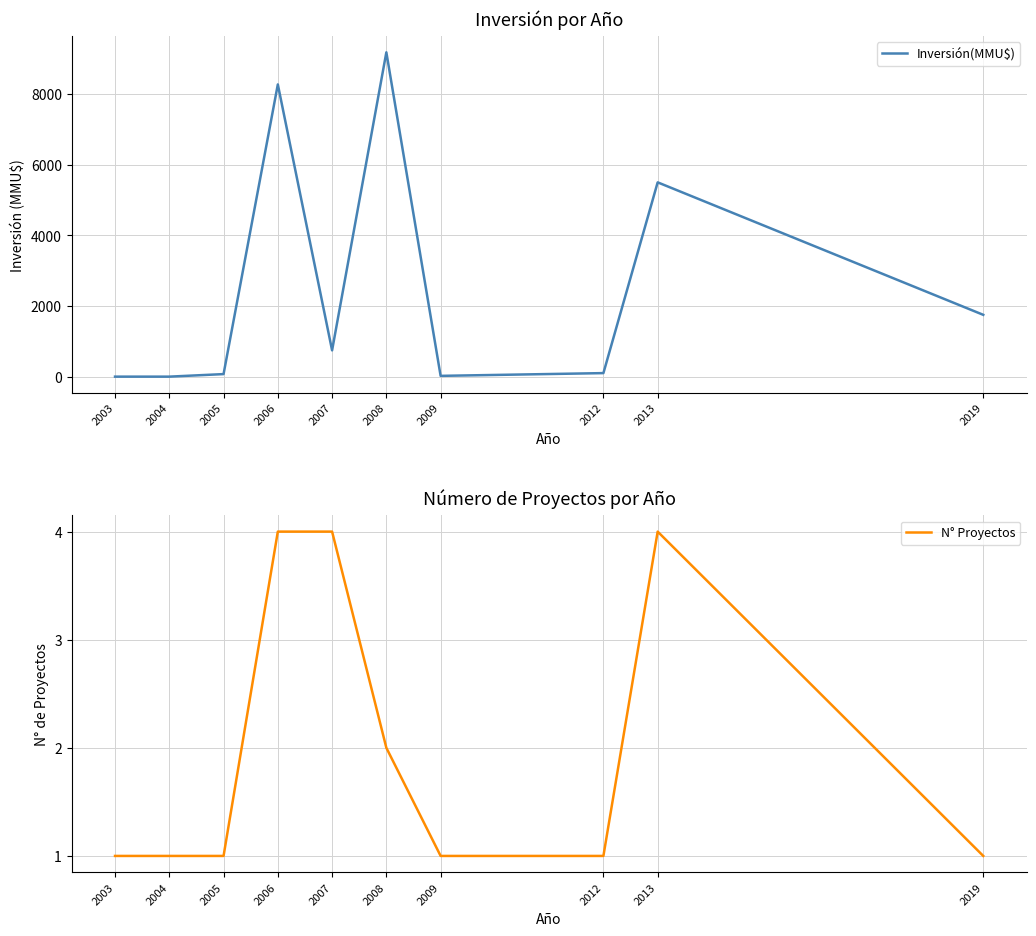

True or false: Inversión(MMU$) has a value of 8272 at 2006.

True